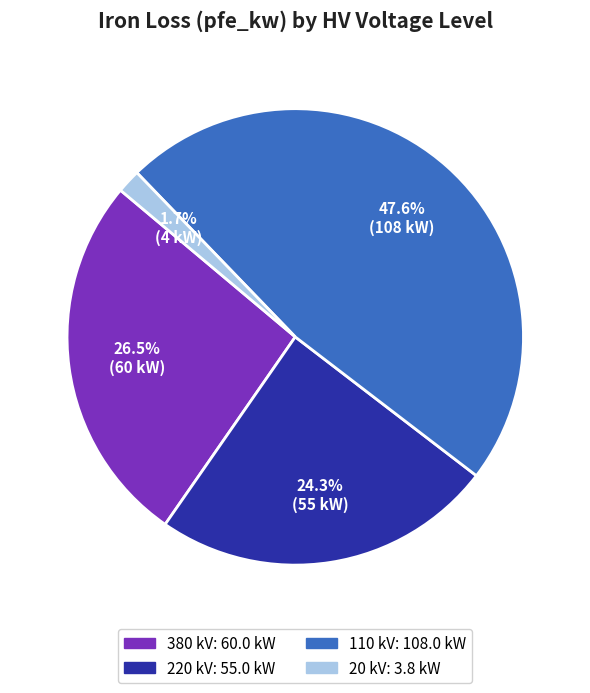

Is there a majority slice in this chart?

No